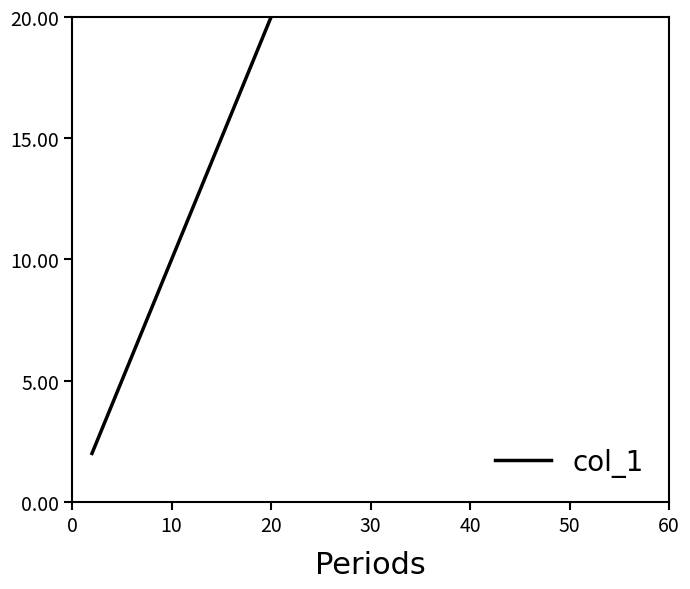

What is the value of the 6th point from the left?

12